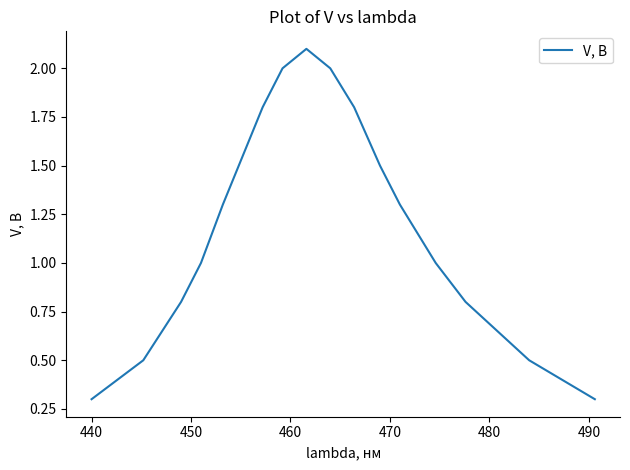

What is the minimum value shown in the chart?

0.3